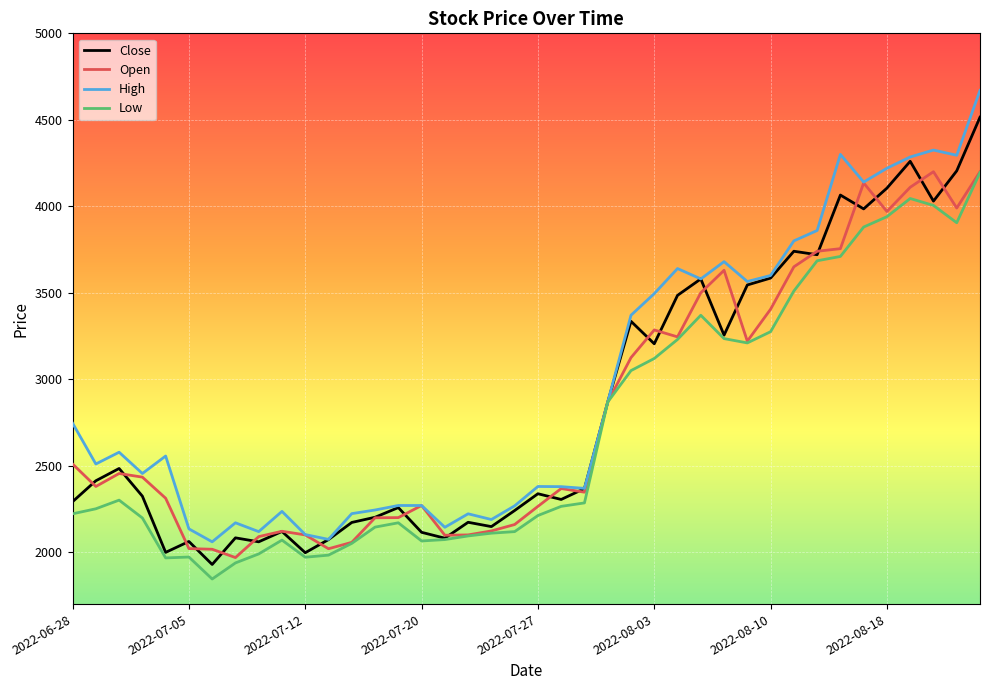

What is the smallest value displayed?

1845